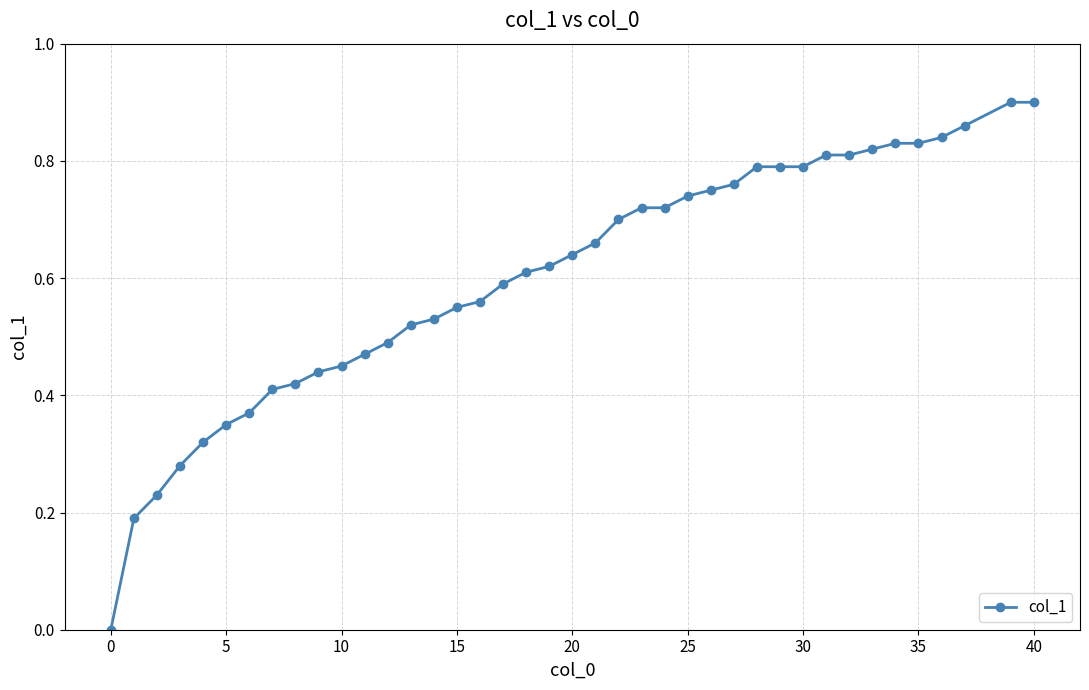

What is the sum of all values?

24.1